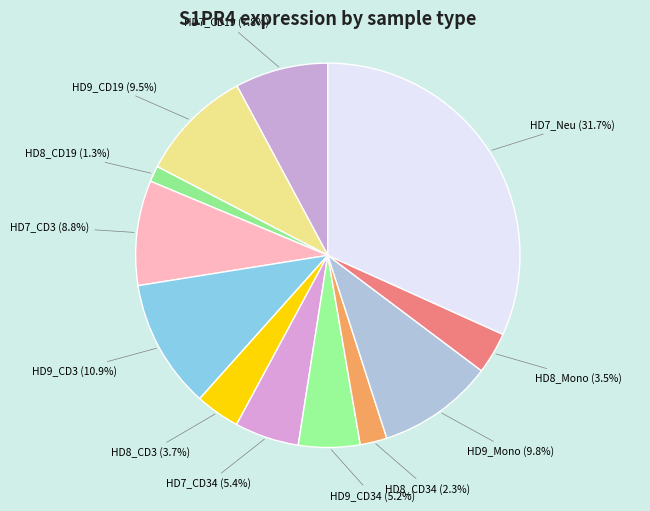

Which category has the smallest portion of the pie?

HD8_CD19